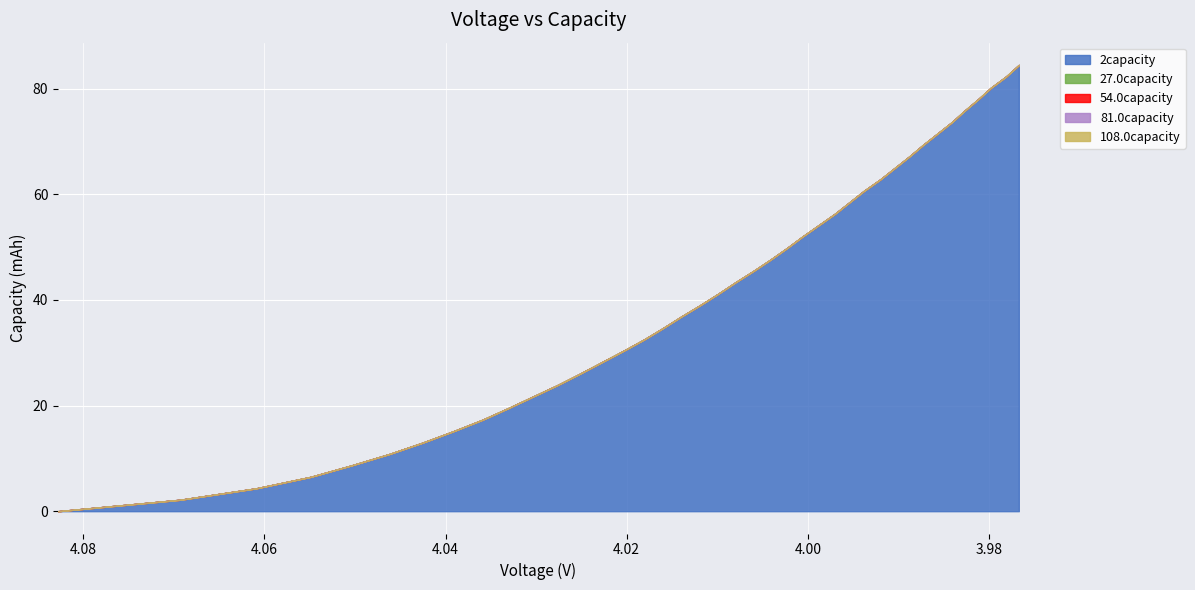

What is the total value across all series at 4.006?

45.5